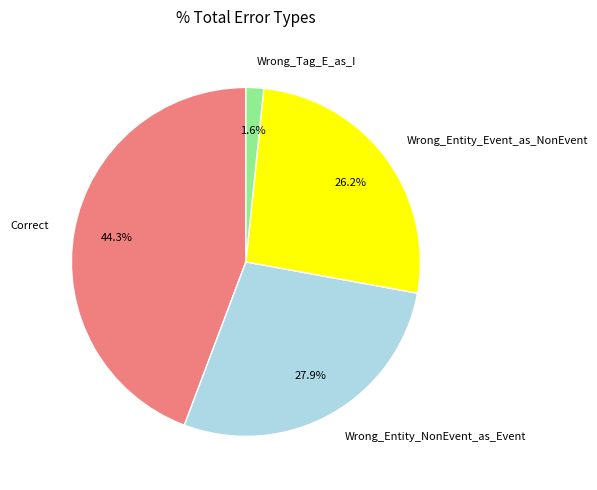

Approximately how many times larger is the value at Wrong_Entity_NonEvent_as_Event compared to Wrong_Entity_Event_as_NonEvent?

1.1